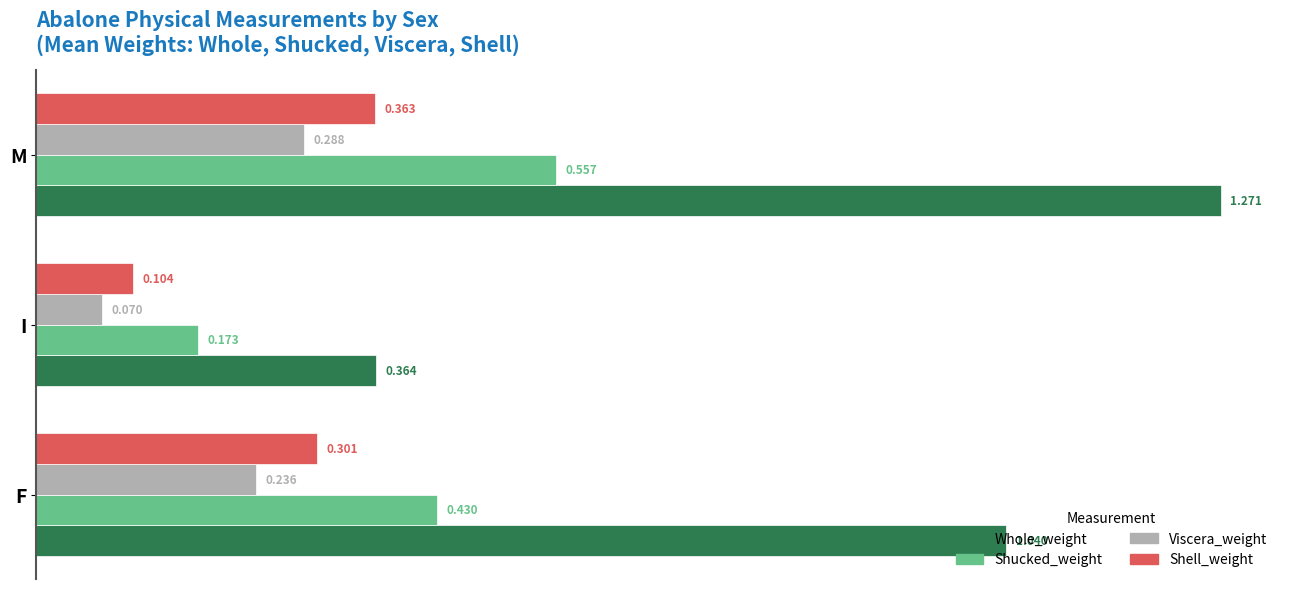

At which label does Whole_weight reach its minimum?

I